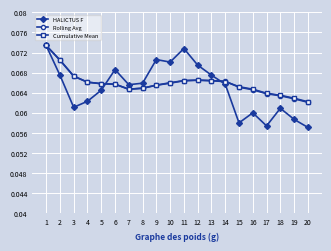

How many interior local valleys does the HALICTUS F series have?

5